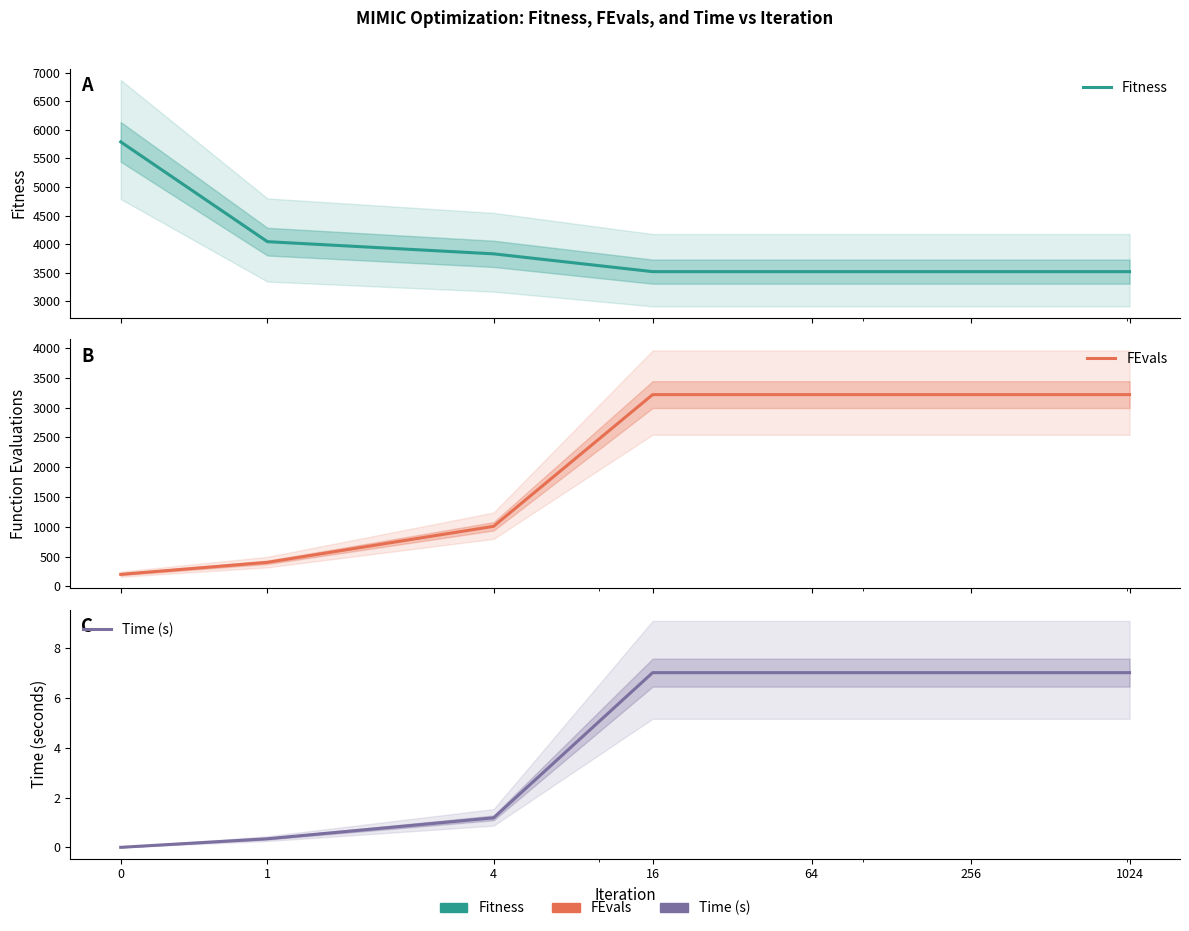

What is the value of the FEvals point at the 1st from the left?

200.0